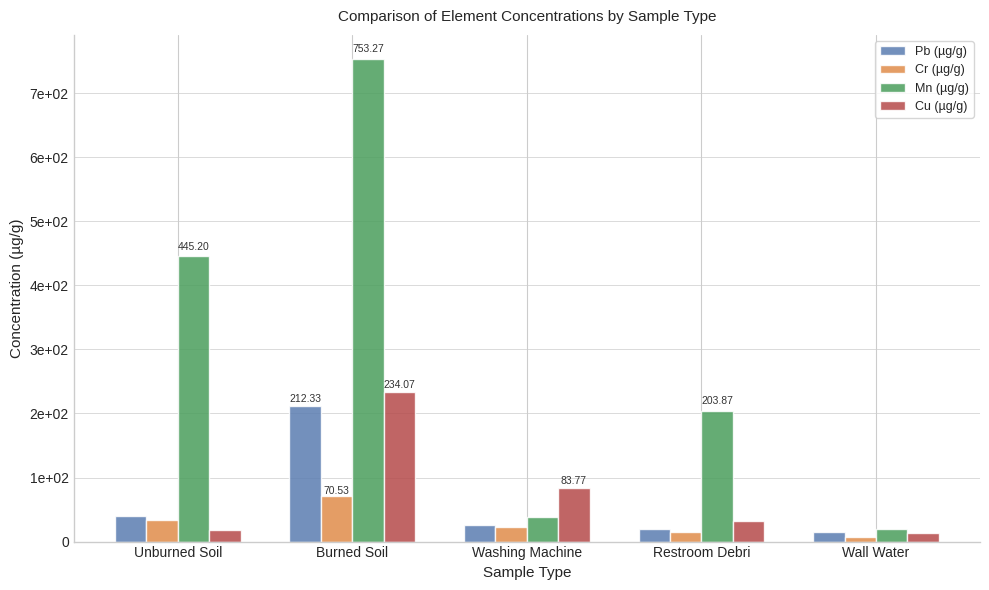

Which has a higher value, Unburned Soil or Washing Machine?

Unburned Soil